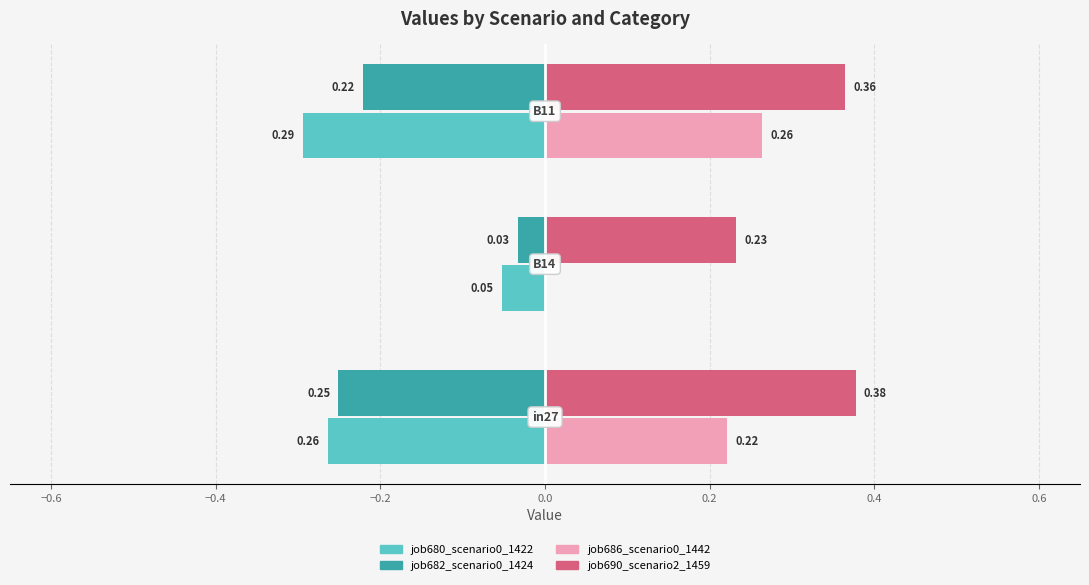

Which series has the largest total across all categories?

job690_scenario2_1459